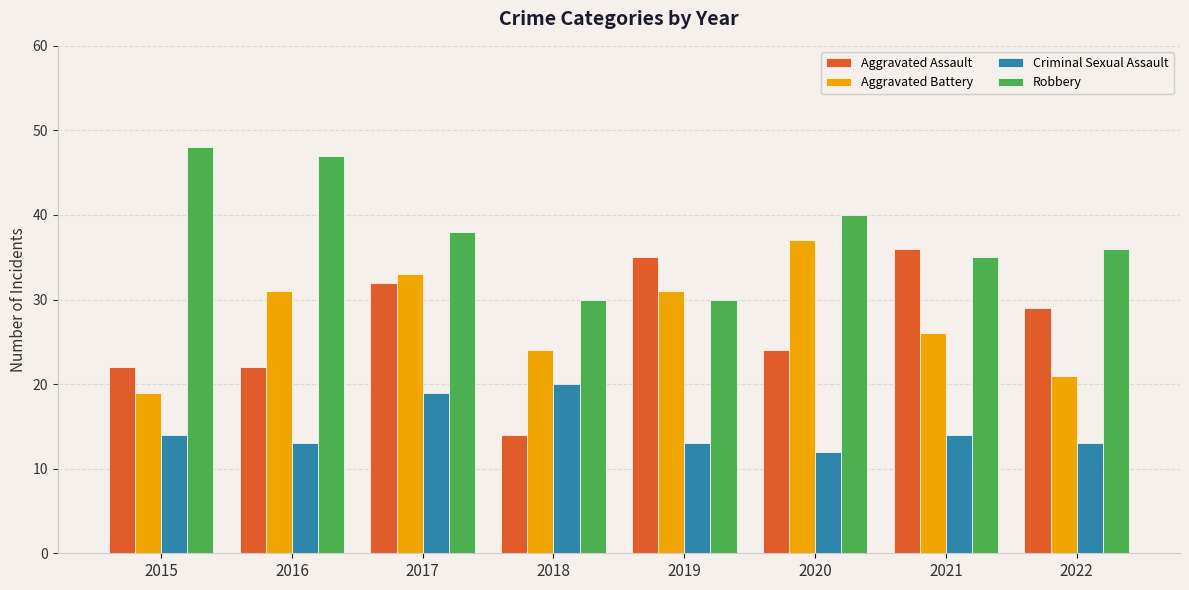

Rank the series by their maximum value, from lowest to highest.

Criminal Sexual Assault, Aggravated Assault, Aggravated Battery, Robbery